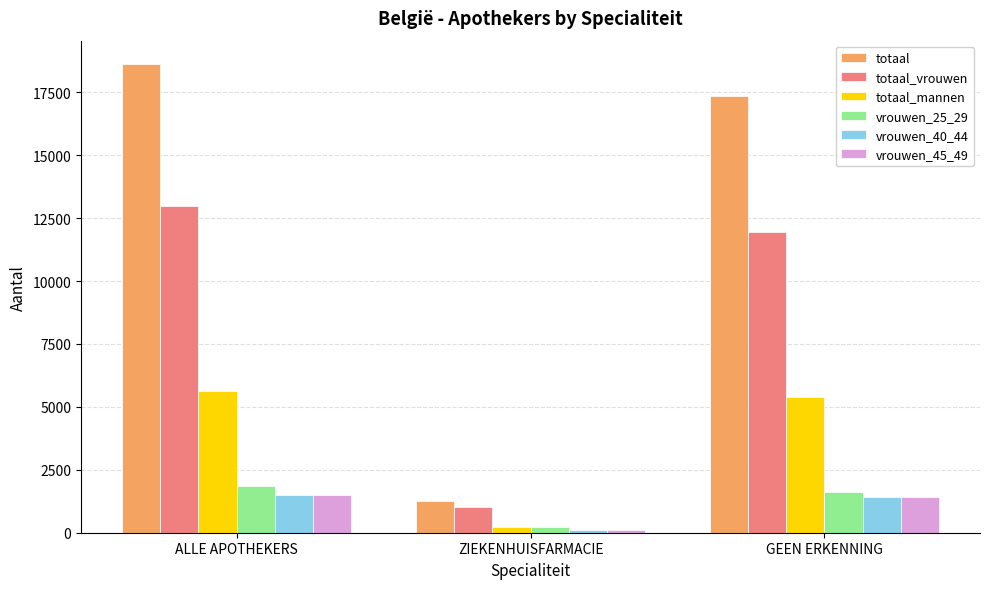

What is the spread (max minus min) of values at GEEN ERKENNING?

15967